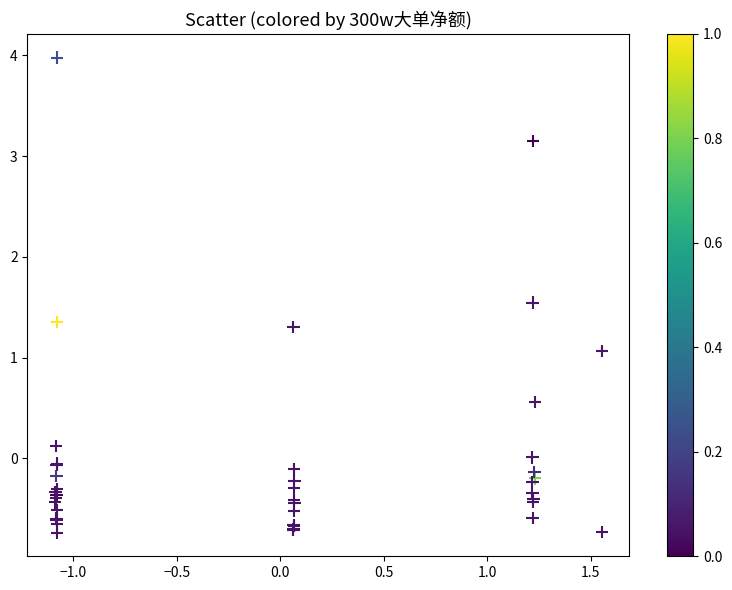

What Y value in the scatter plot is closest to 1?

1.1